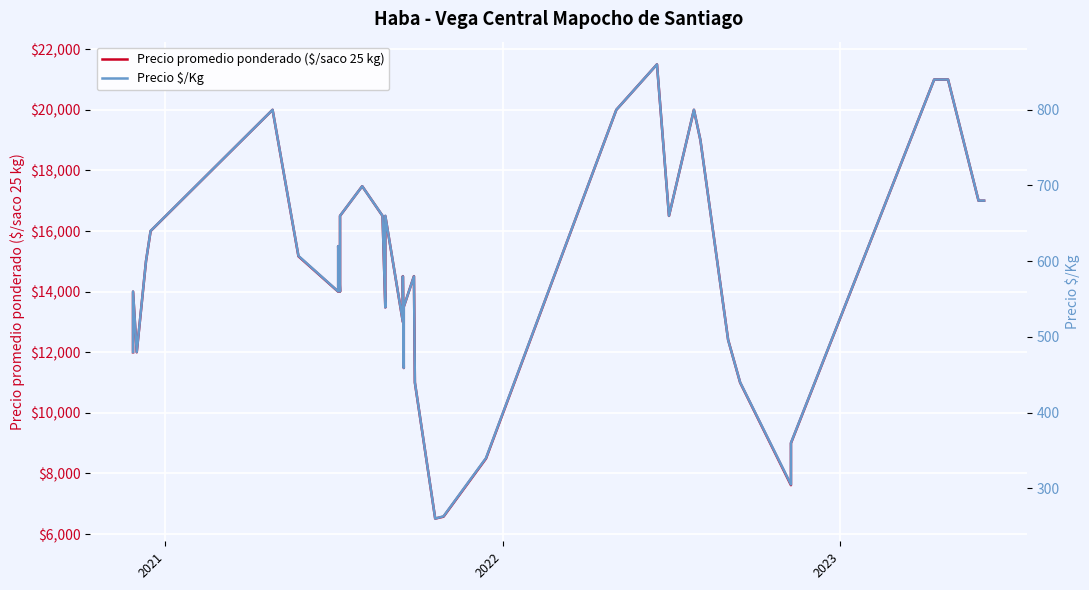

What is the difference between the second highest and second lowest values in the Precio $/Kg series?

597